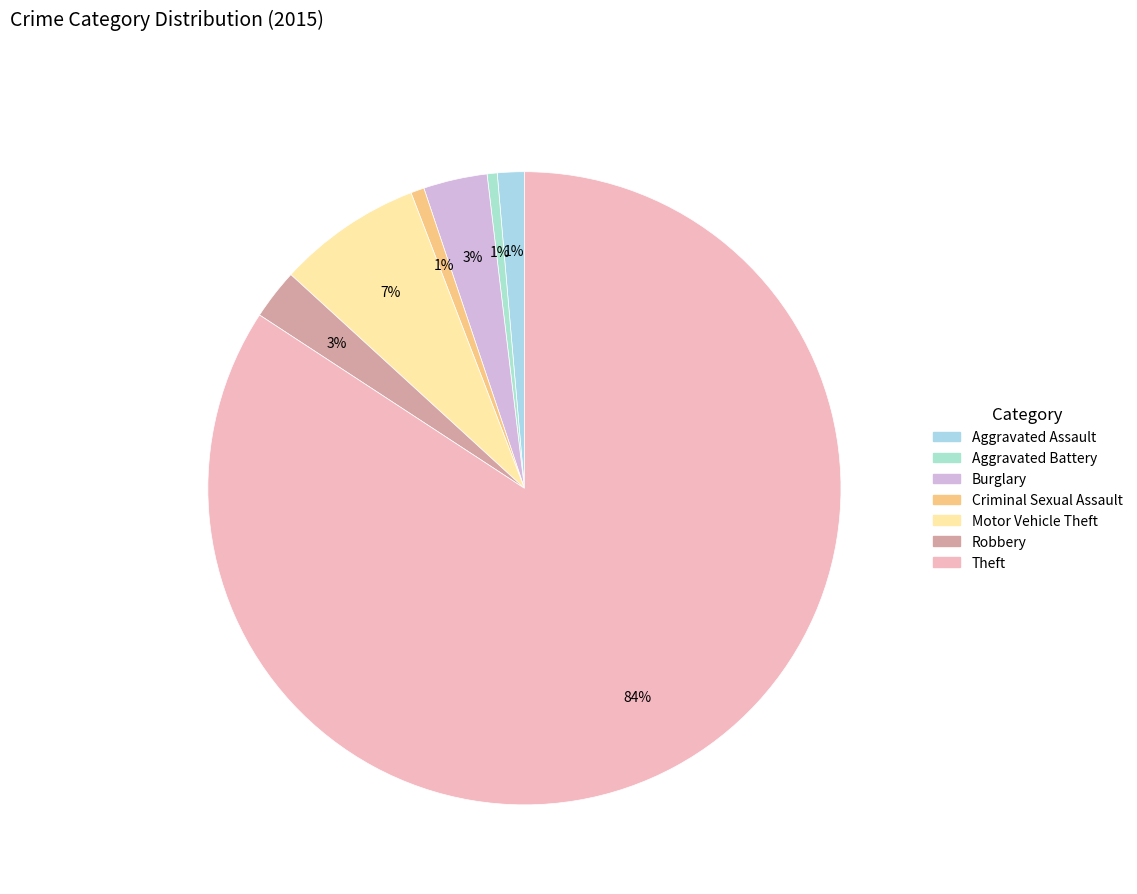

Which slice is the largest?

Theft